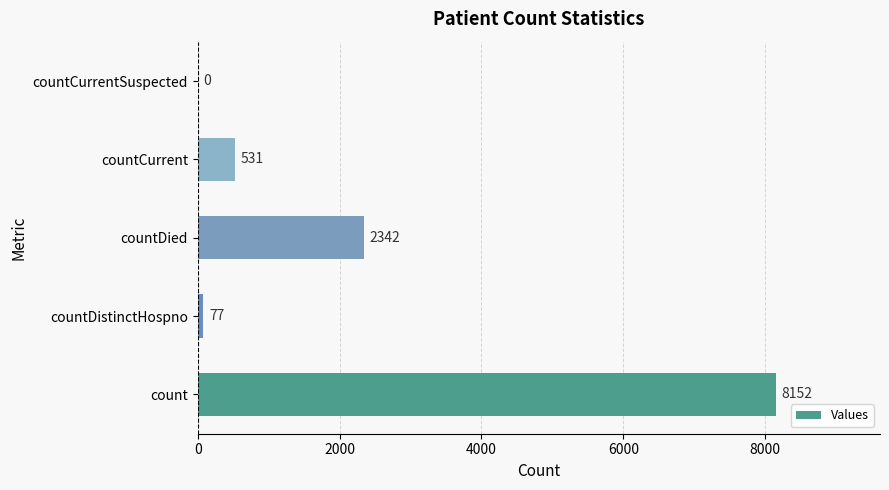

What is the sum of the values at countDistinctHospno and count?

8229